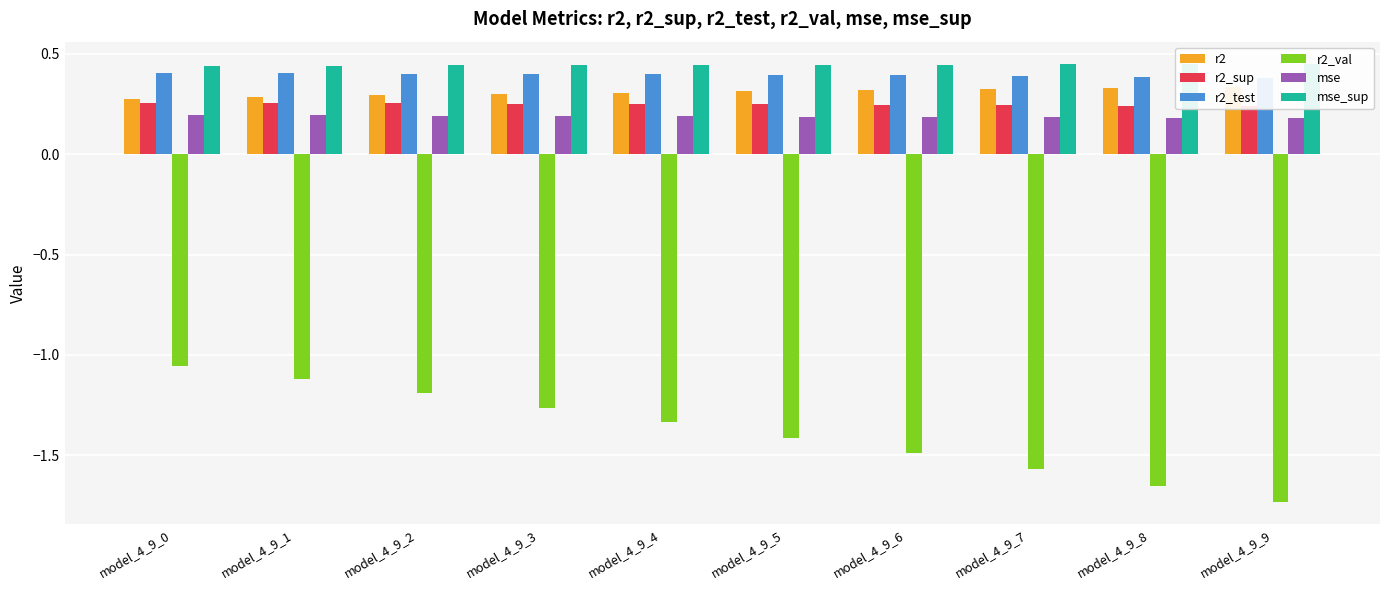

At how many categories does at least one series exceed 0?

10